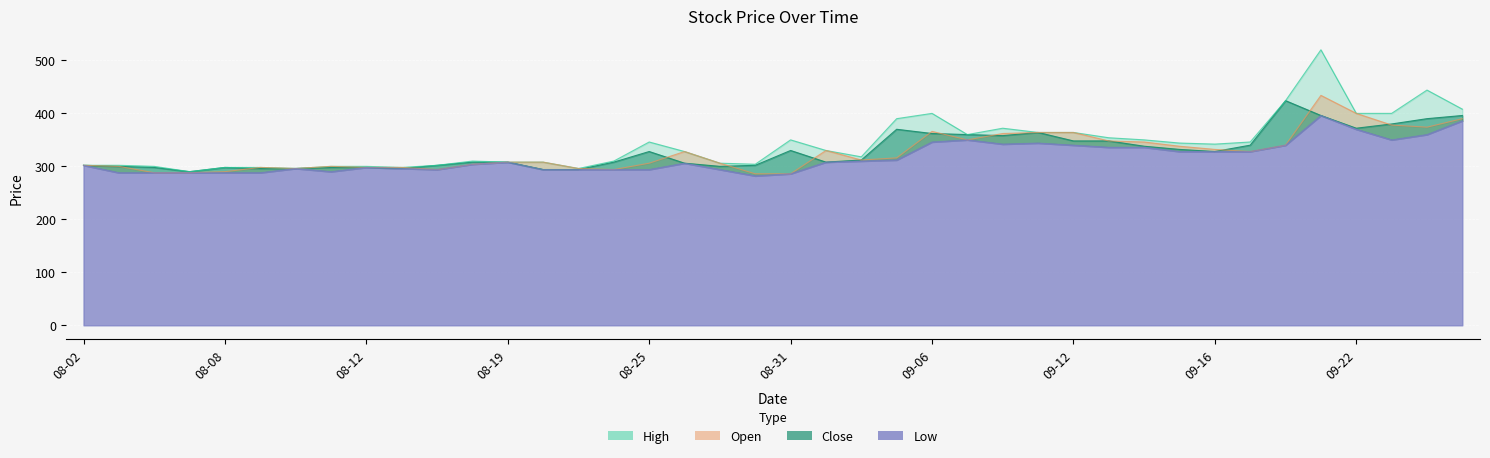

List the series in order of their peak value, lowest first.

Low, Close, Open, High